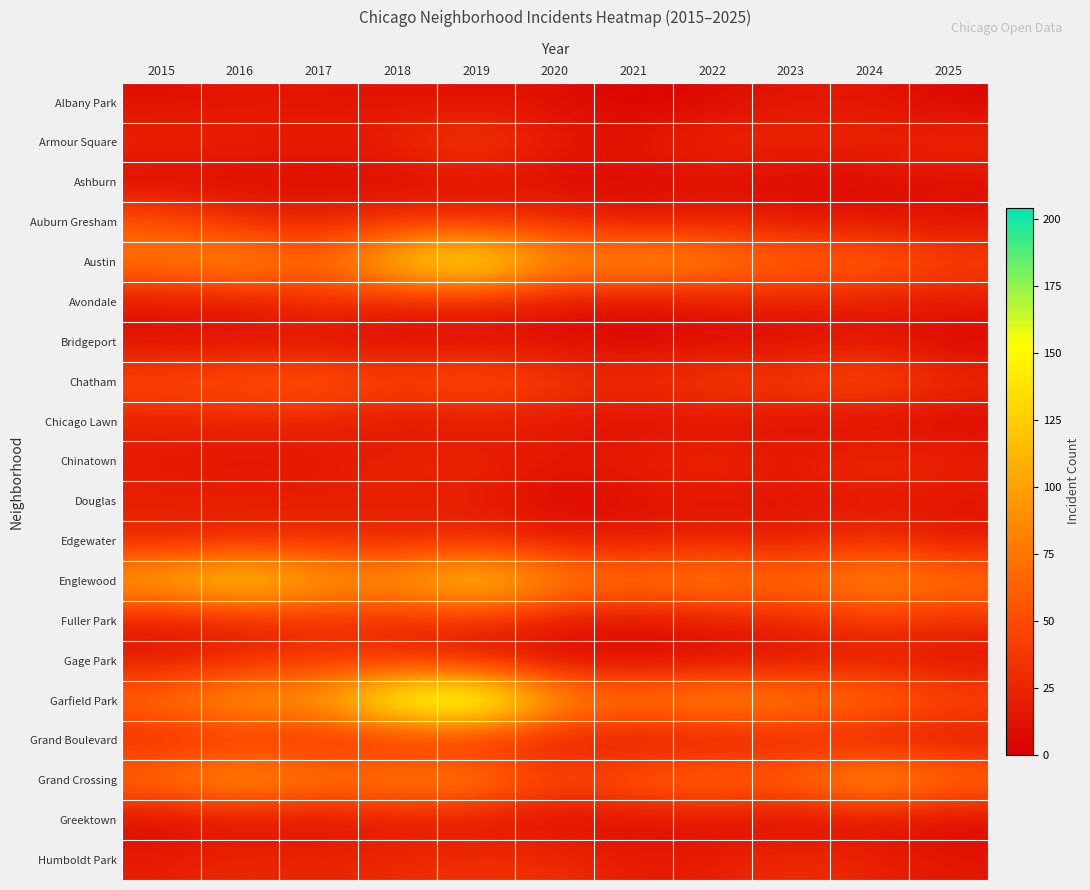

What is the minimum value shown in the chart?

1